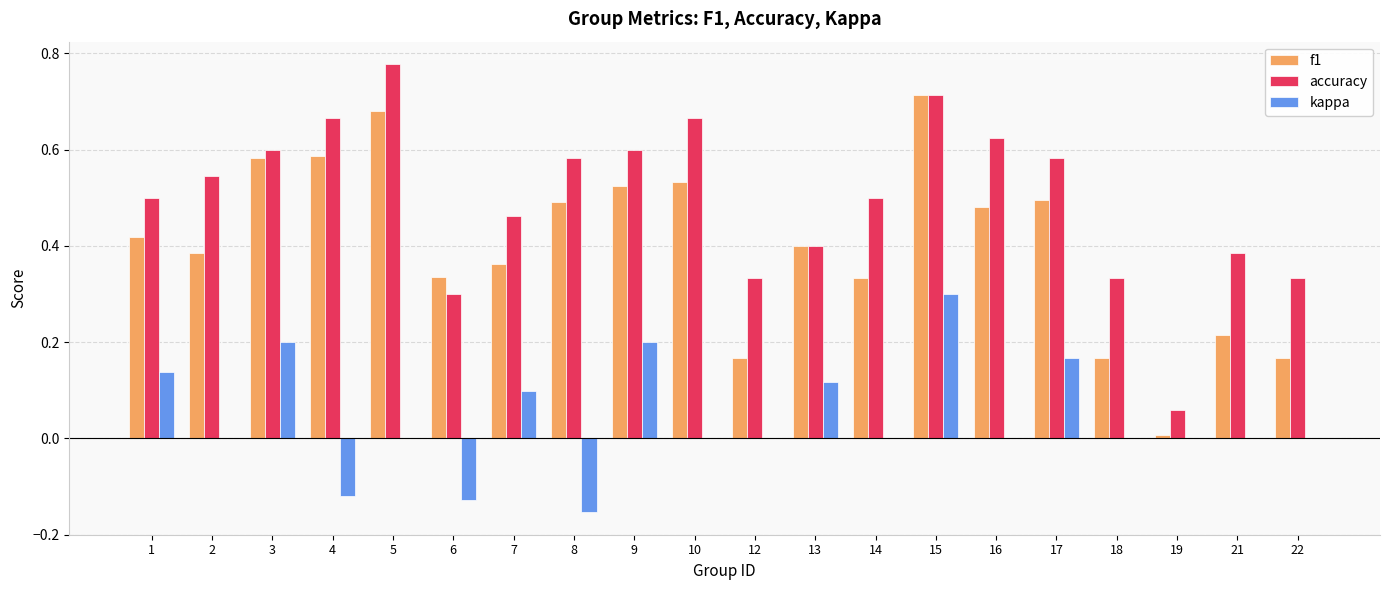

Does the chart contain stacked bars?

No